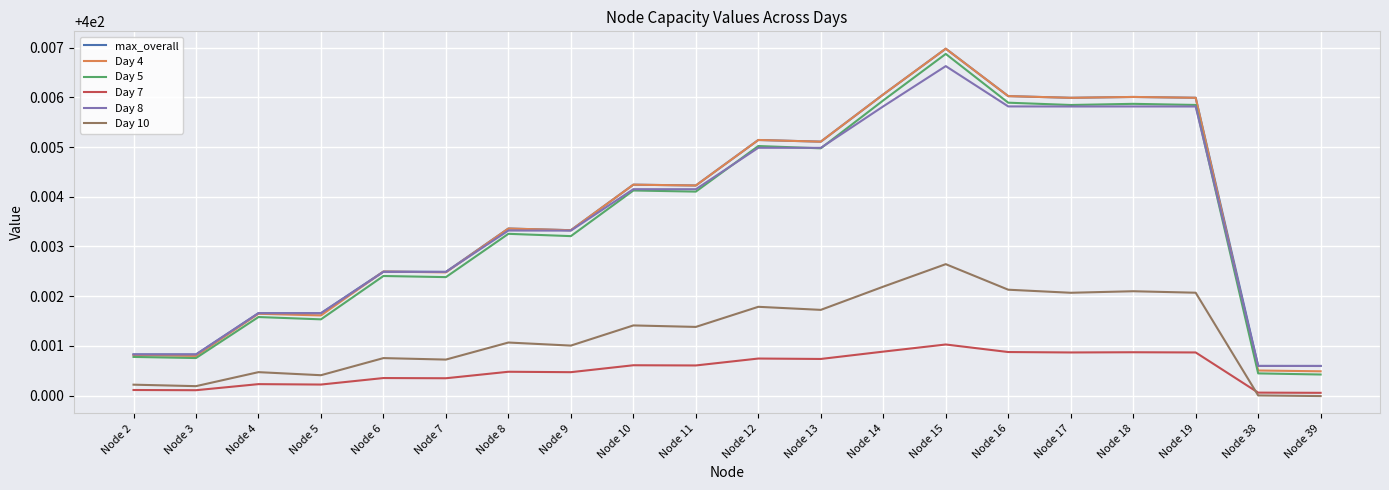

What are all the series names shown in the legend?

max_overall, Day 4, Day 5, Day 7, Day 8, Day 10